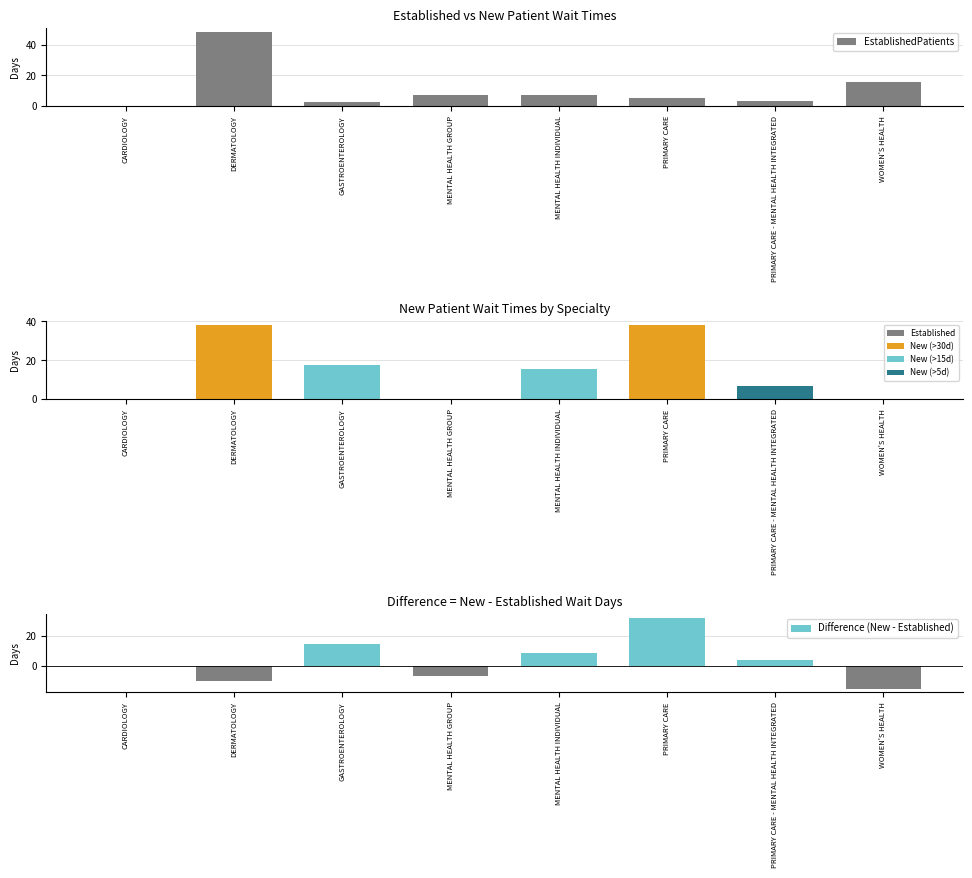

What is the difference between the maximum and minimum values in the NewPatients series?

38.2